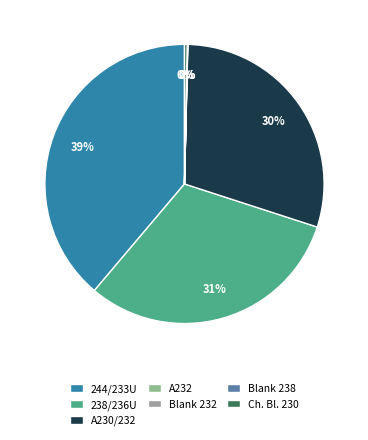

Is A230/232 the majority of the pie?

No